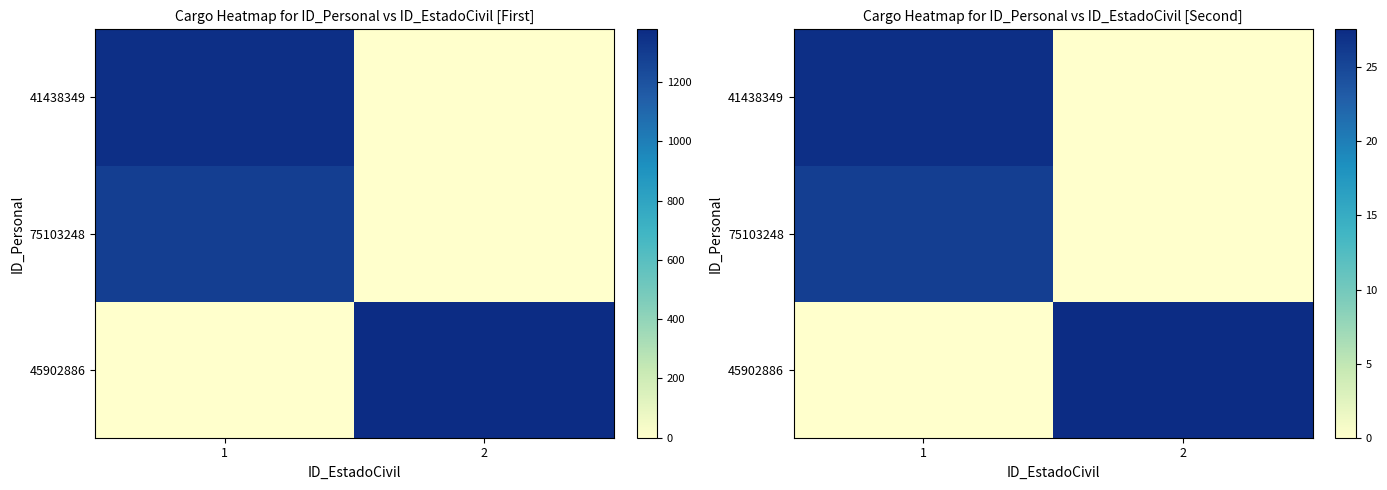

How many values in the 45902886 series are below 27?

1